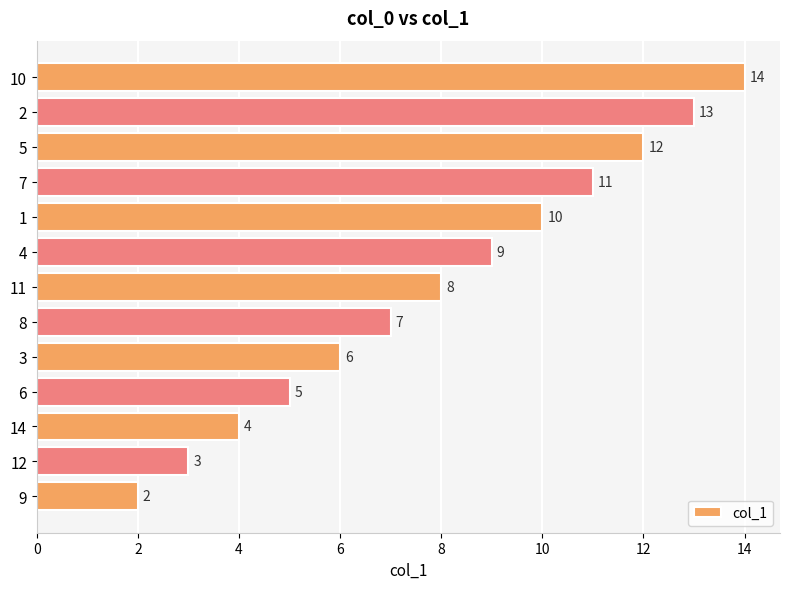

What is the sum of all values?

104